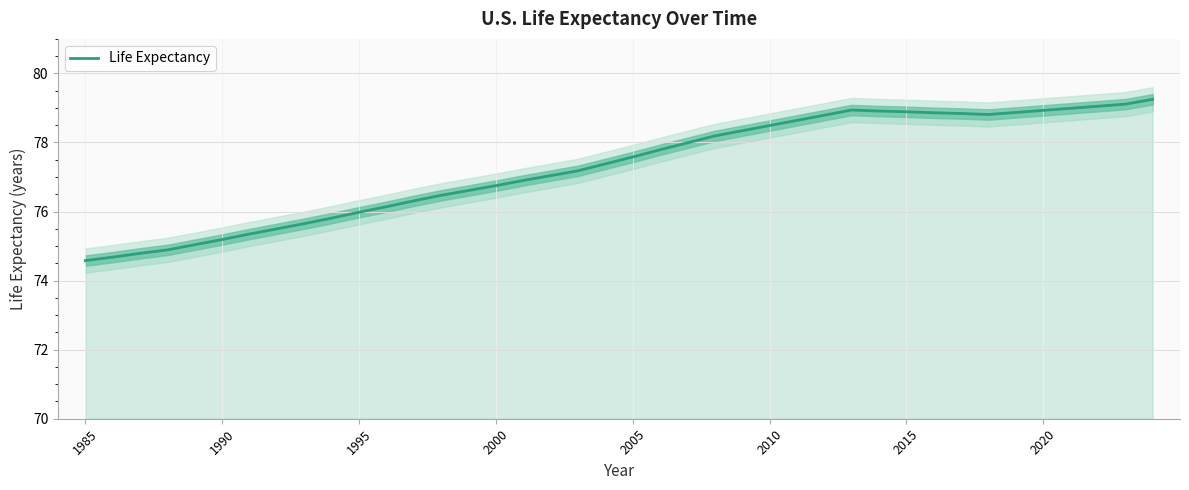

True or false: Life Expectancy has a value of 111.5 at 2020.

False